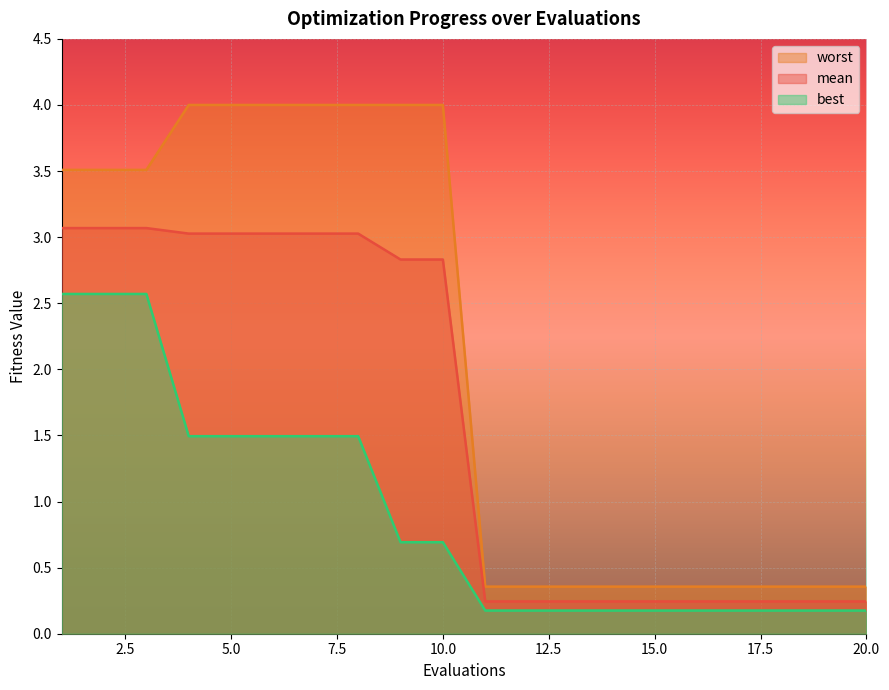

True or false: best and worst intersect in this chart.

False